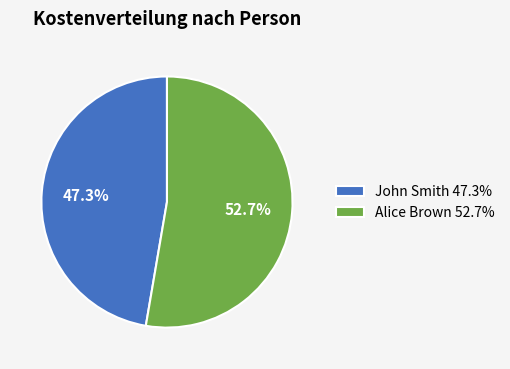

True or false: John Smith accounts for 47% of the total.

True